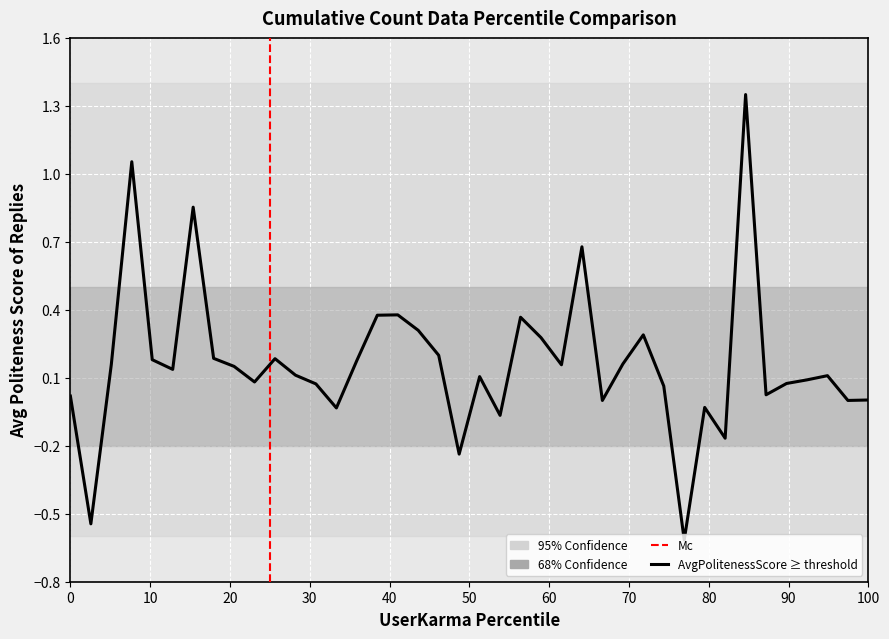

What is the difference between the maximum and minimum values?

2.0